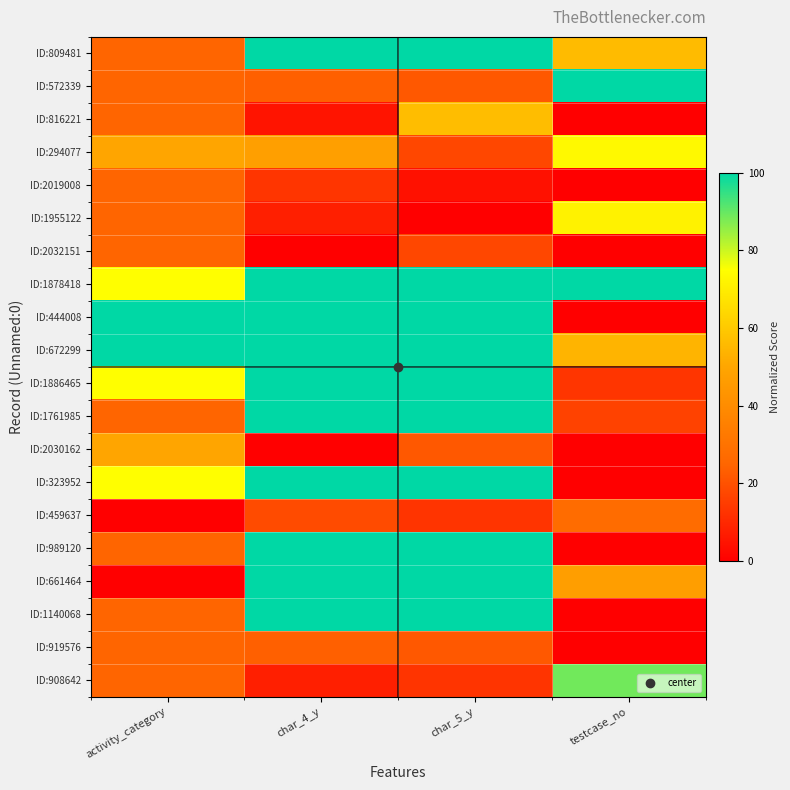

Between char_4_y and testcase_no, which series saw the biggest shift?

ID:444008